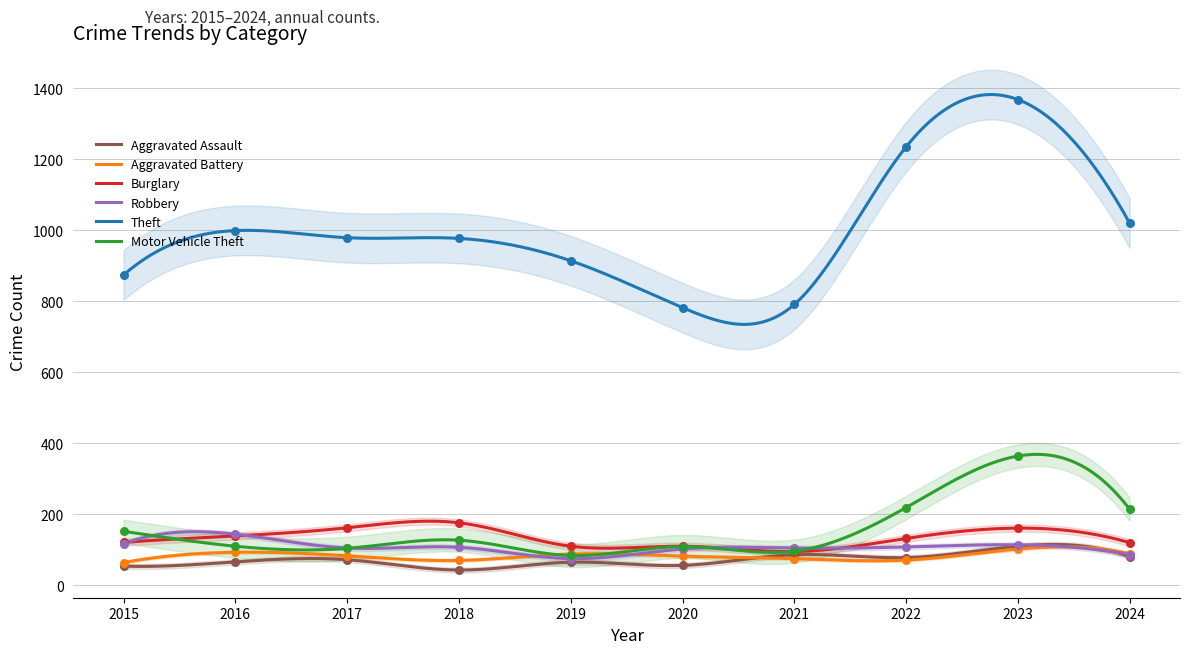

Which series has the largest total across all categories?

Theft